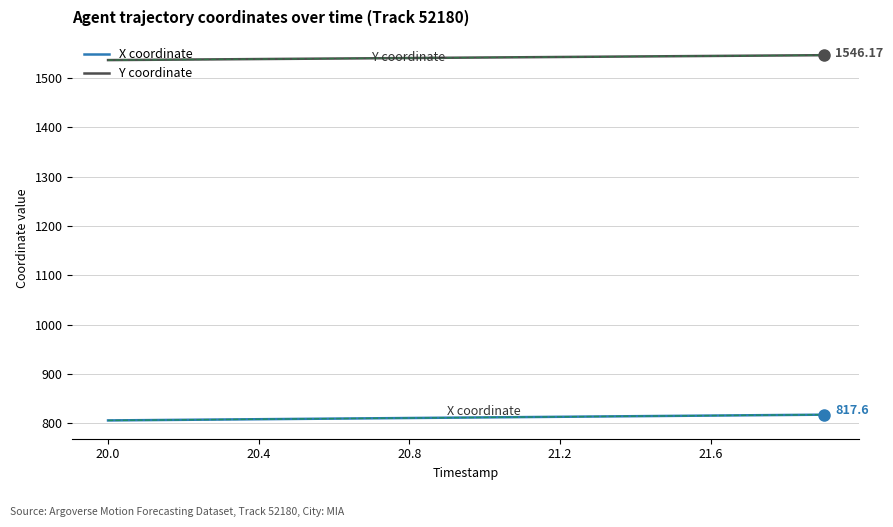

Rank the series by their average value, from lowest to highest.

X coordinate, Y coordinate